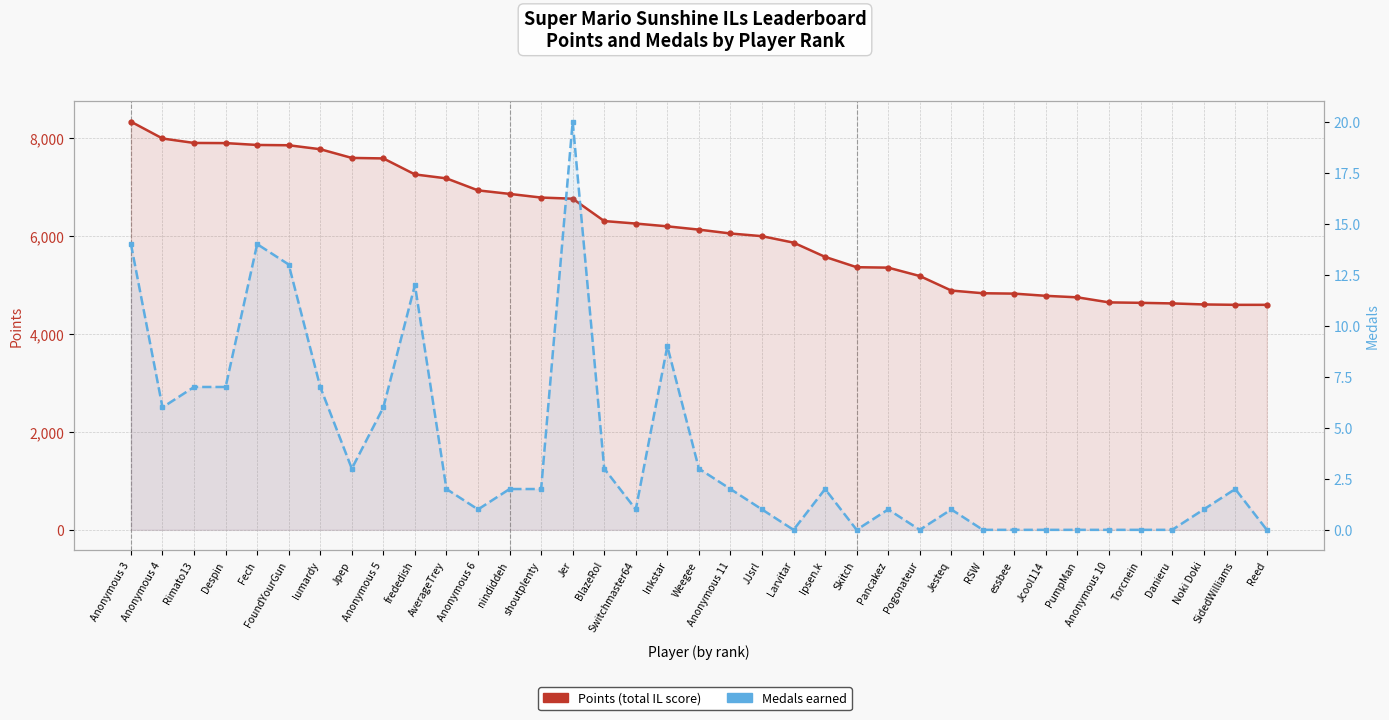

What is the value of the Points (total IL score) point at the 28th from the left?

4835